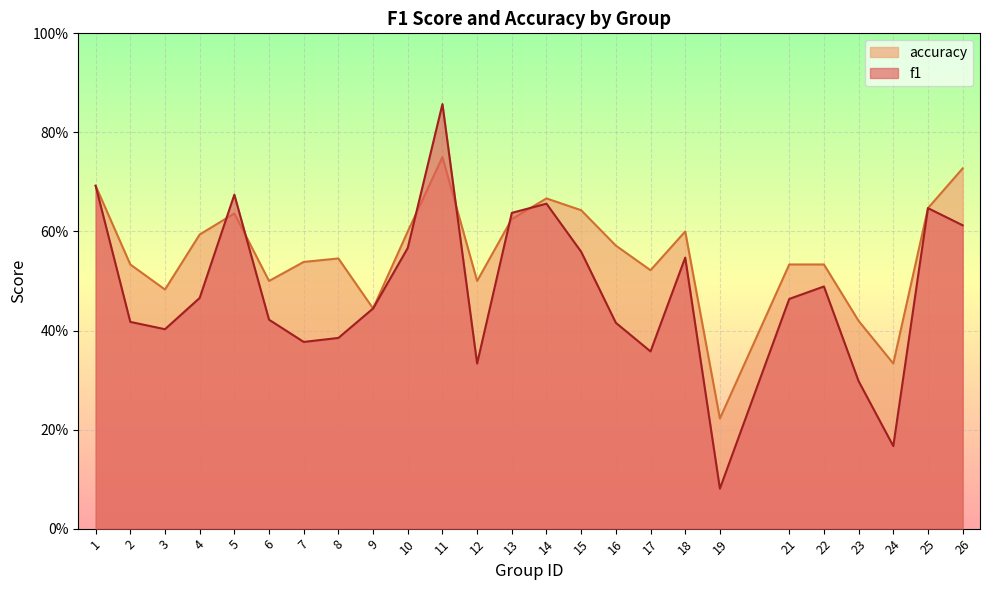

Rank the series by their maximum value, from lowest to highest.

accuracy, f1